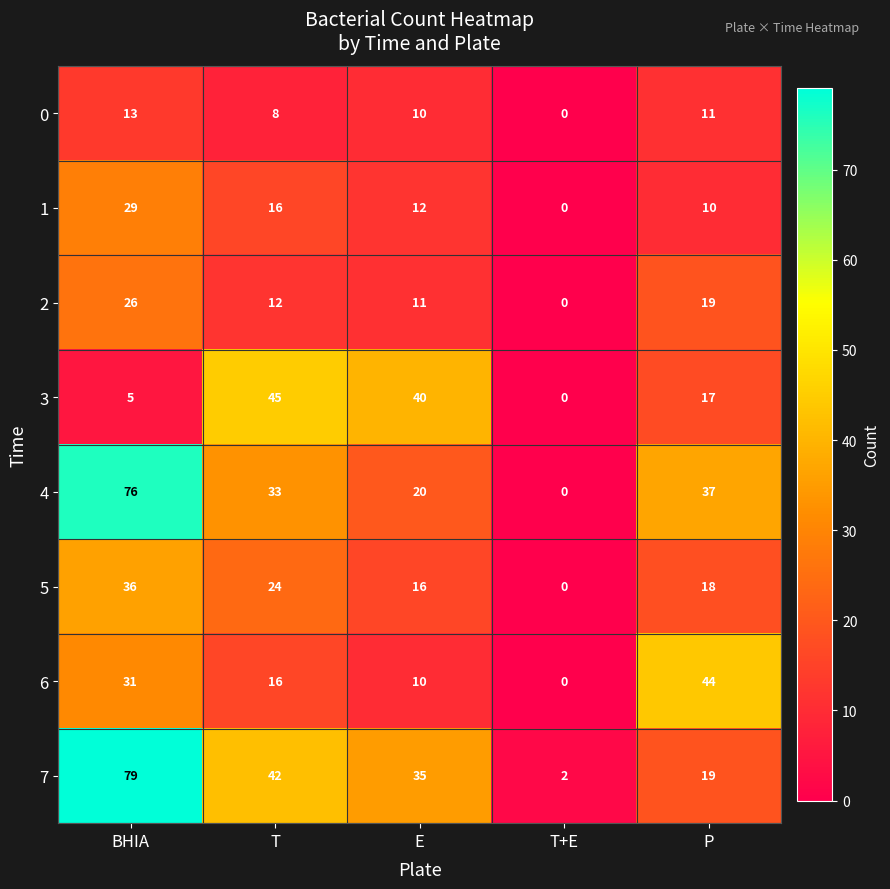

Which series has the largest range (max minus min)?

7